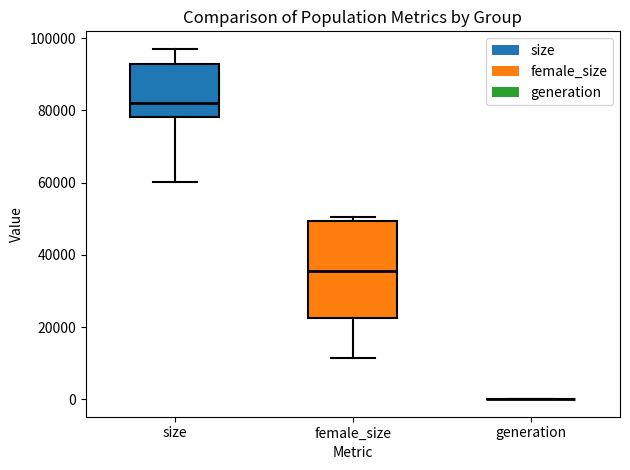

Reading left to right, transcribe this box plot: for each box, give where its median line is, the range the box spans, and where its two whiskers end, as read against the y-axis. The values are not printed on the chart, so give them approximately, as read against the axis.

size: median 82000, box 78000 to 92000, whiskers 60000 to 98000
female_size: median 36000, box 22000 to 50000, whiskers 12000 to 50000 (just above the box's upper edge)
generation: box collapsed to a line at 0, whiskers 0 to 0